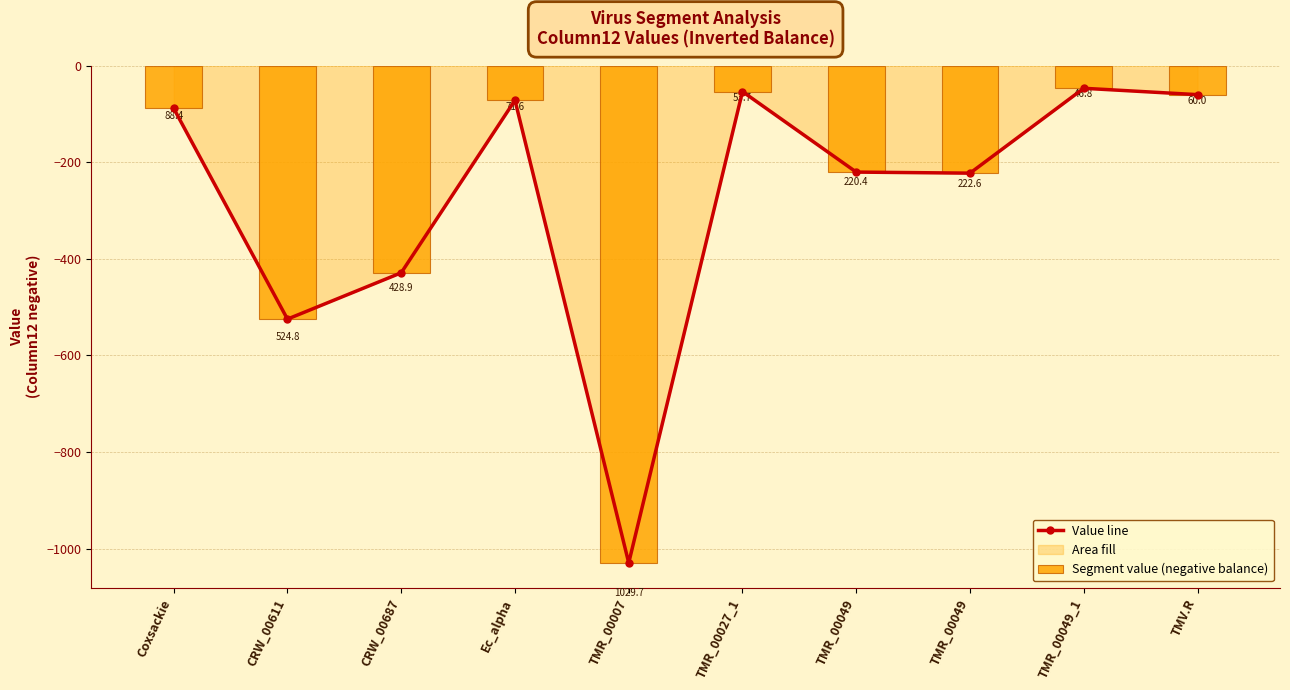

What is the label of the 6th bar from the left?

TMR_00027_1